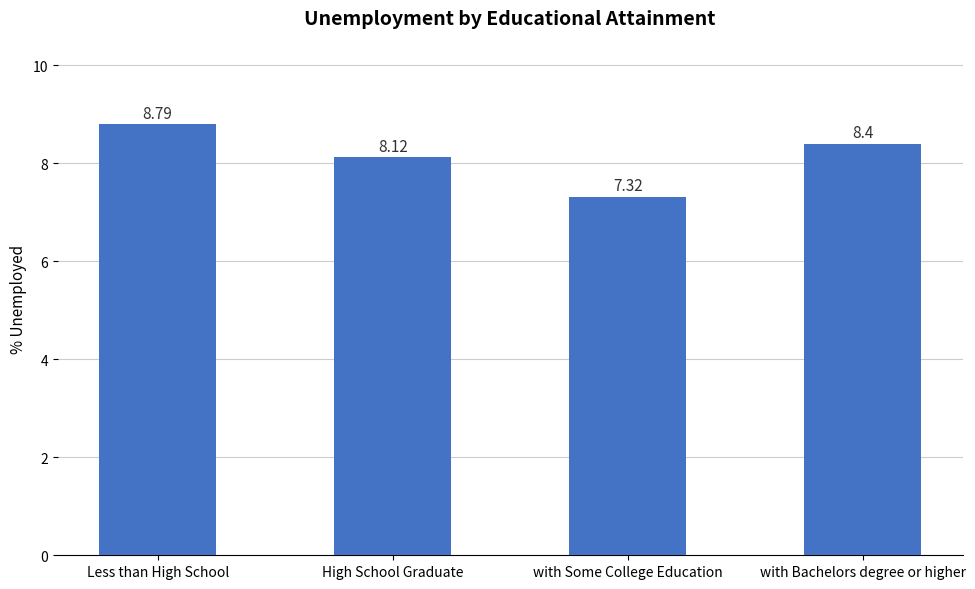

Which label corresponds to the largest value in the chart?

Less than High School